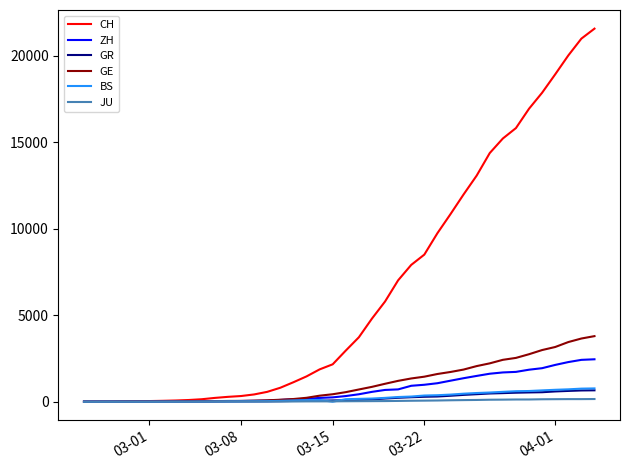

What is the highest value of the ZH series?

2450